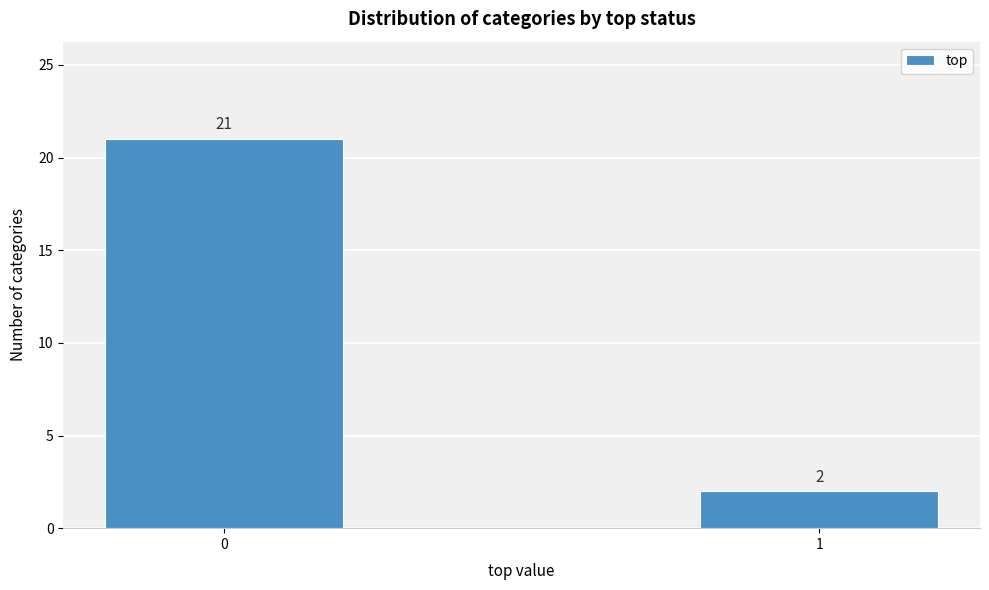

Reading left to right, what are all the values shown in this chart?

21	2